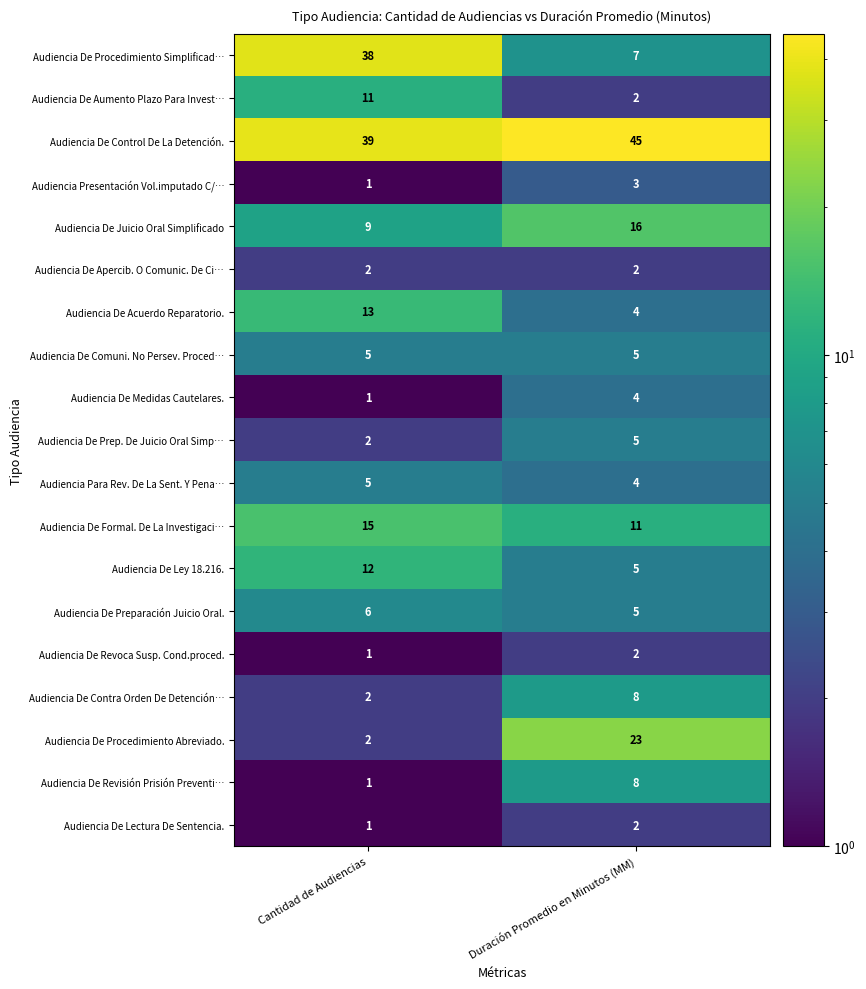

Rank the categories by Audiencia De Revoca Susp. Cond.proced. value from lowest to highest.

Cantidad de Audiencias, Duración Promedio en Minutos (MM)